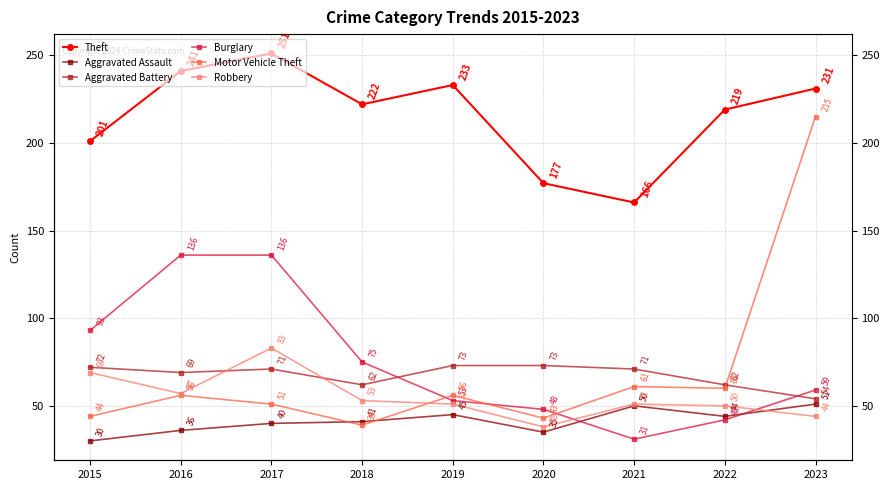

What is the difference between the maximum and minimum values in the Aggravated Battery series?

19